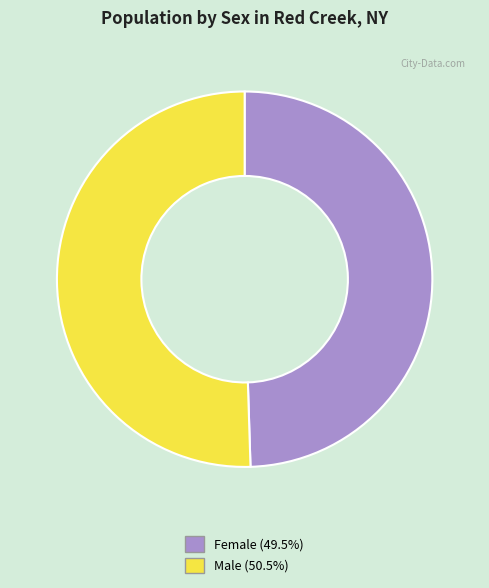

What is the smallest slice in the pie chart?

Female